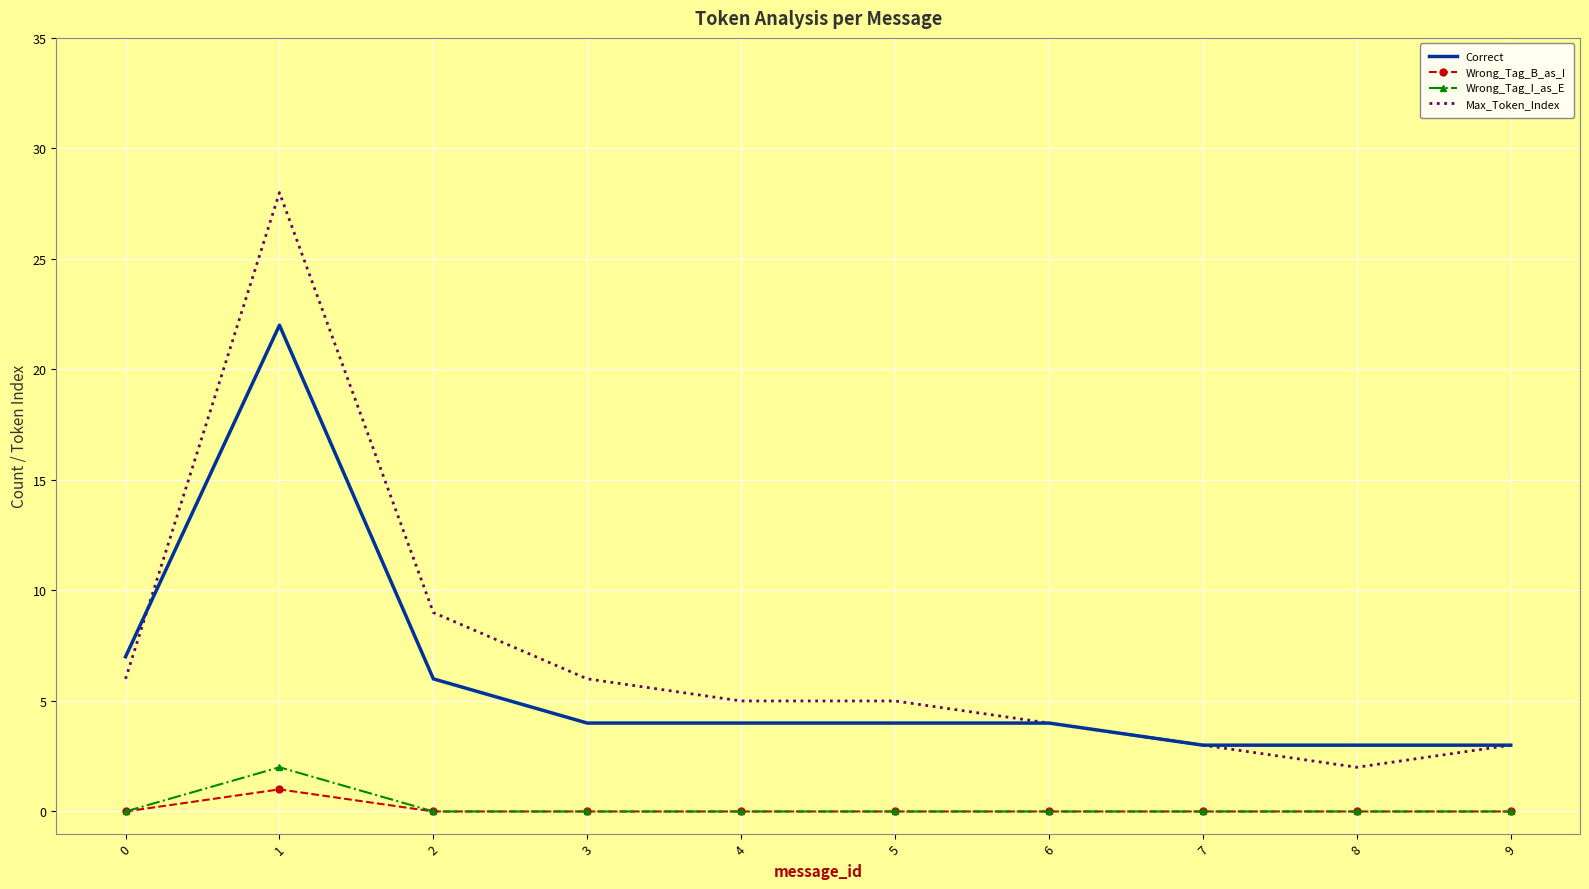

True or false: Correct and Wrong_Tag_B_as_I cross at least once.

False